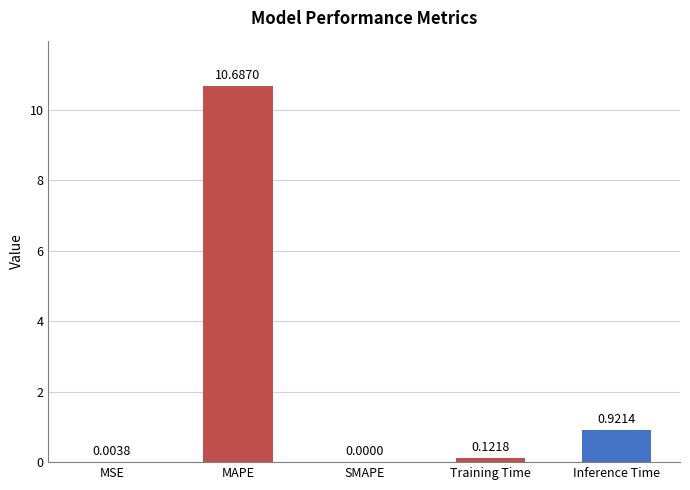

Where is the data nearest to the value 5?

Inference Time